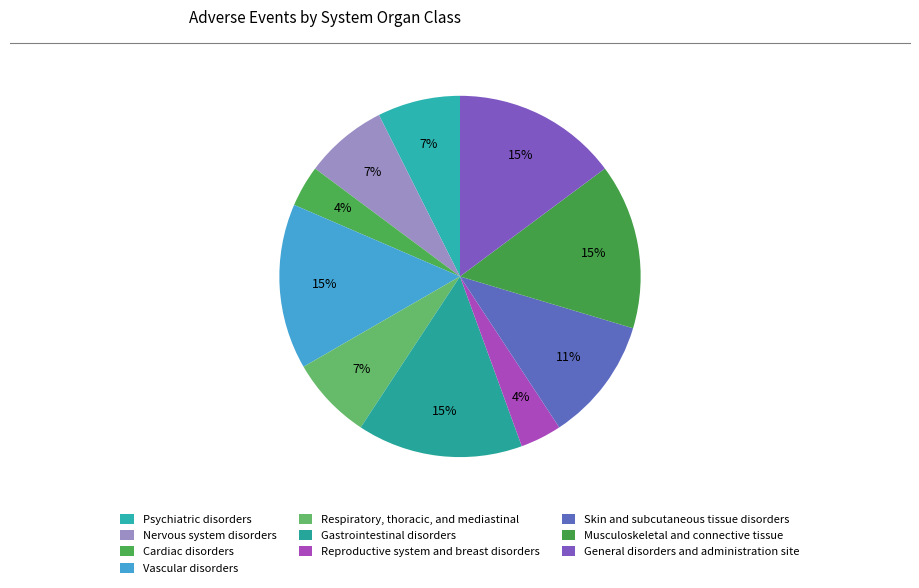

To the nearest percent, what is the difference between the largest and smallest slice percentages?

11%